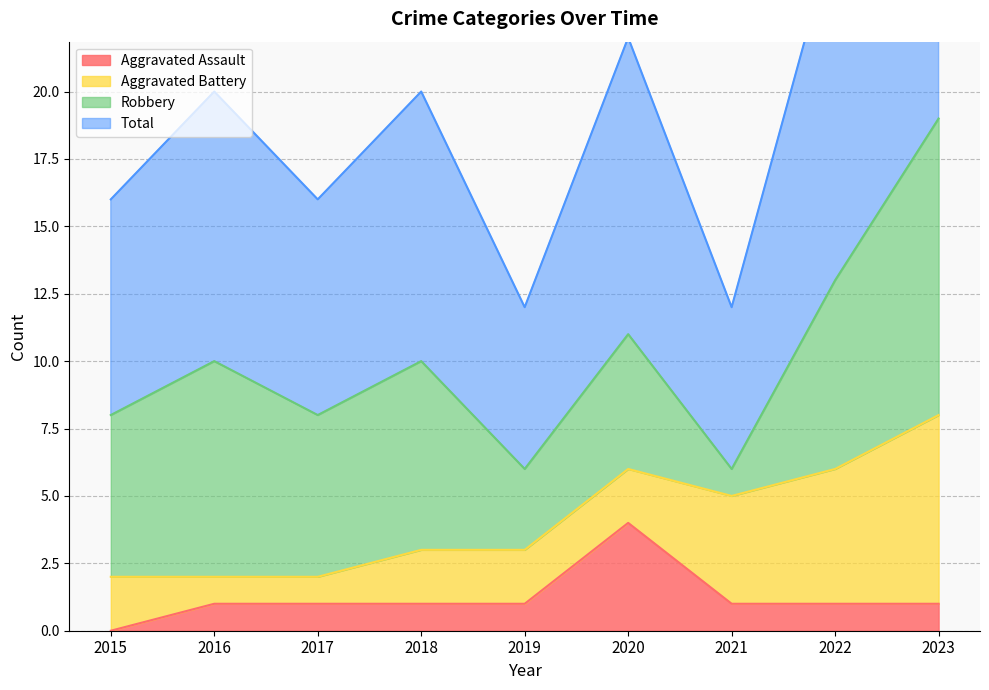

The value of Aggravated Assault at 2021 is 2. True or false?

False